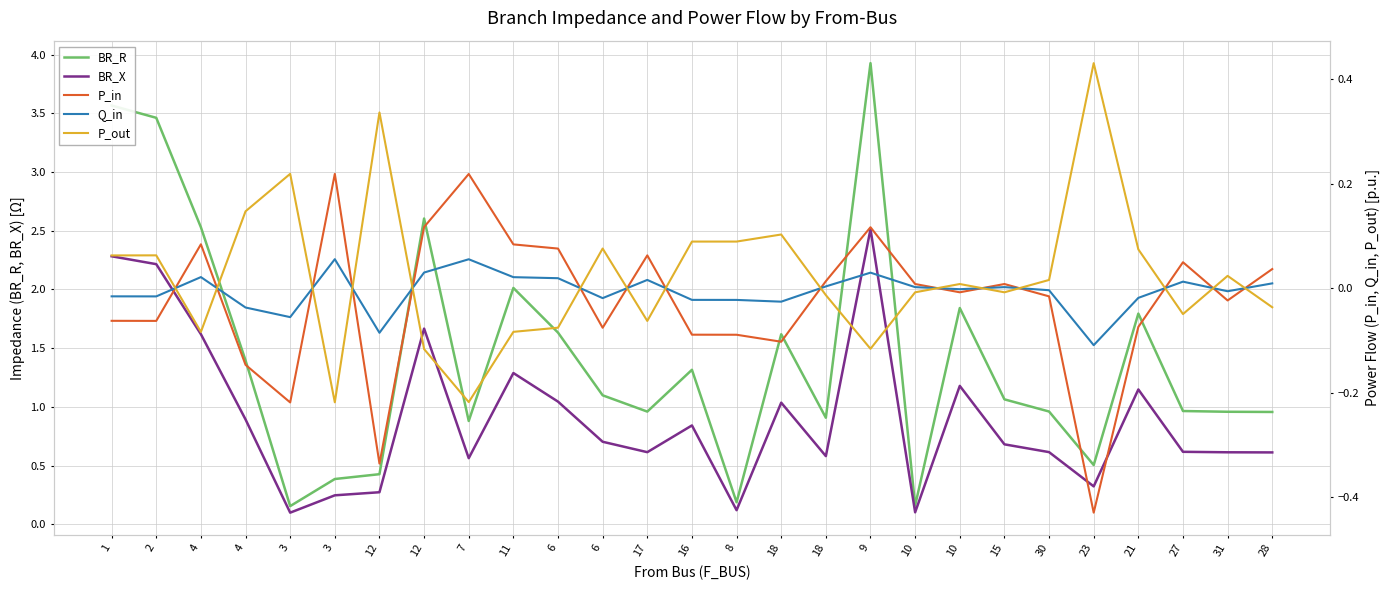

What is the label of the 13th point from the right?

8